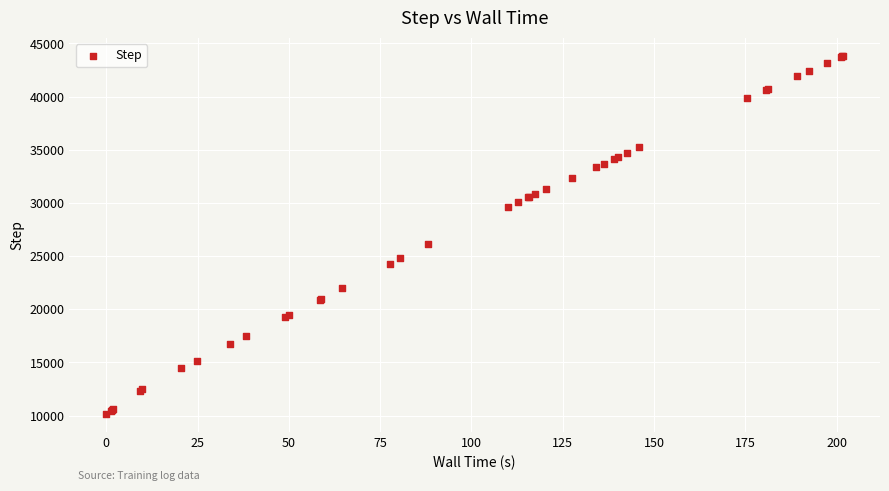

What Y value in the scatter plot is closest to 27008?

26120